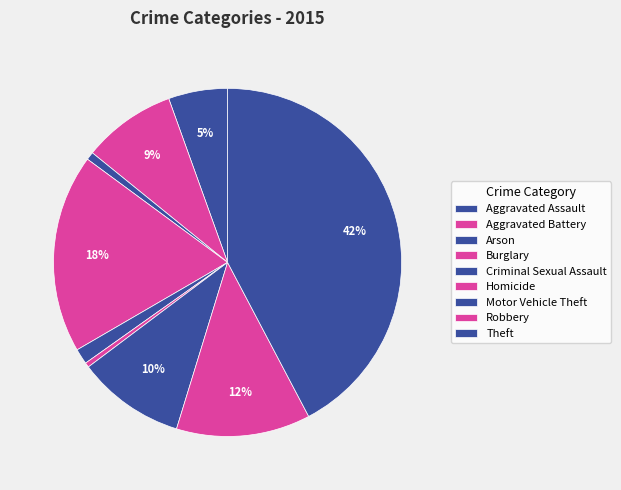

Does Aggravated Assault account for over 50% of the chart?

No